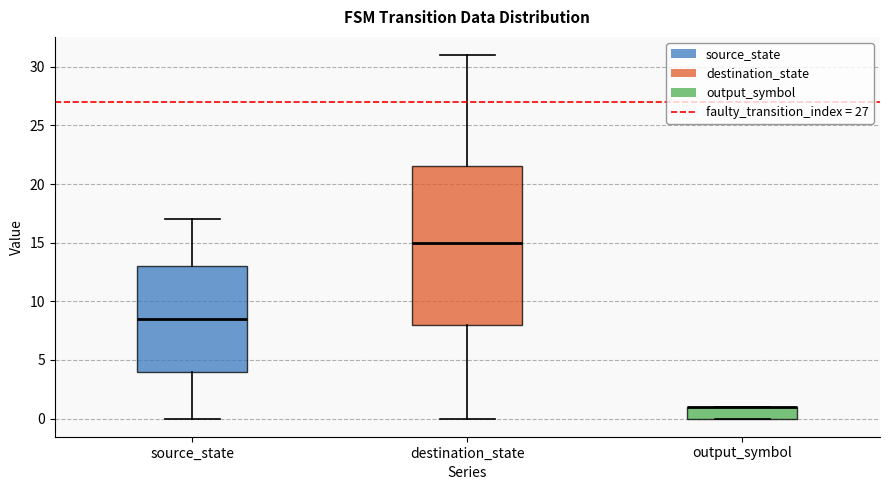

Which box is the tallest, from its lower edge to its upper edge?

destination_state